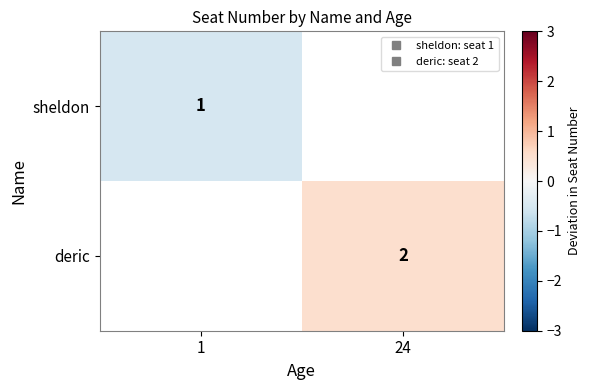

How many values in sheldon are below zero?

1